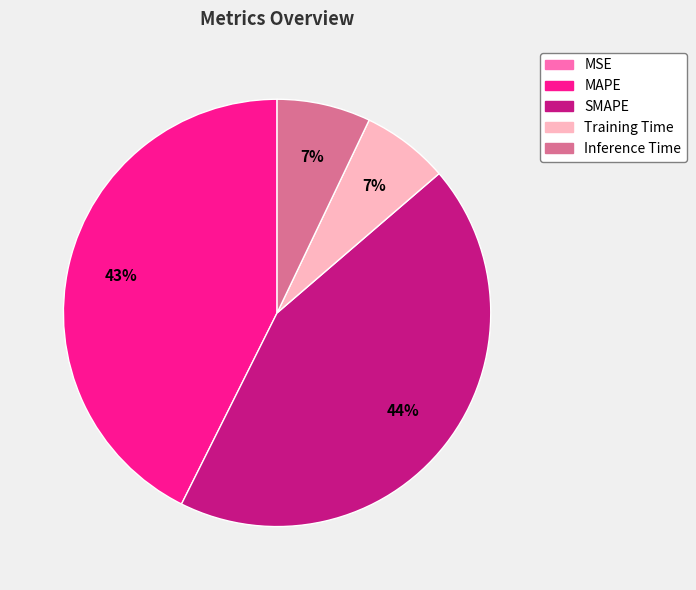

Is Training Time the majority of the pie?

No